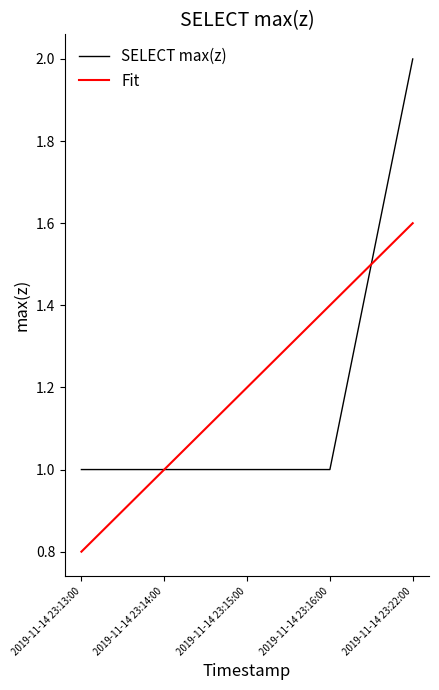

What value does the Fit series have at 2019-11-14 23:13:00?

0.8